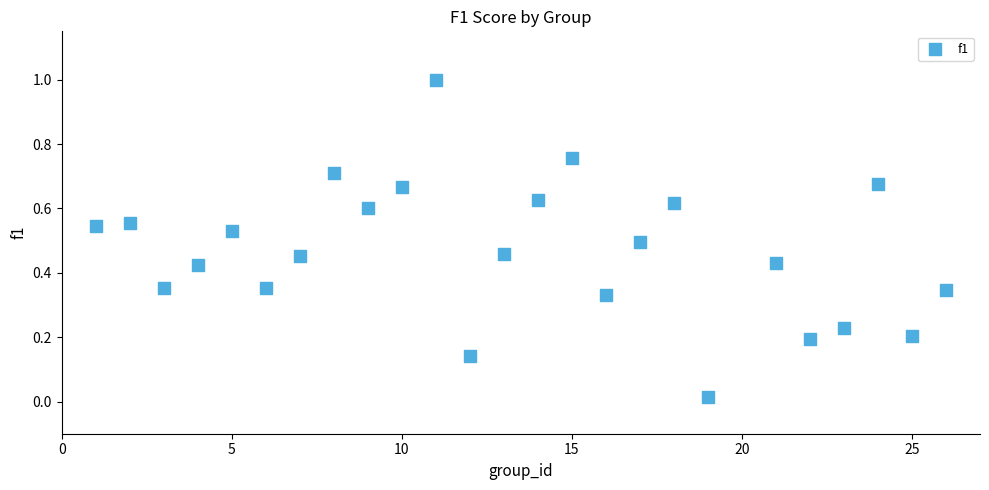

What is the range of Y values (max minus min)?

1.0